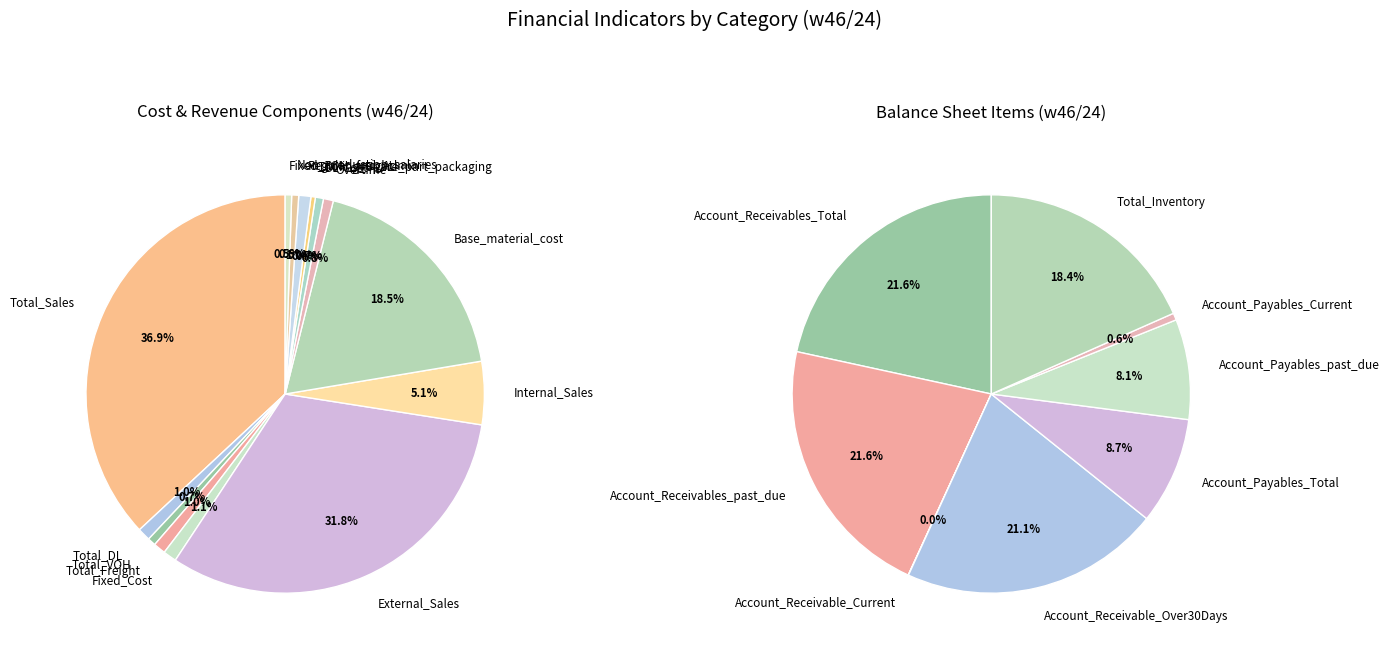

Which slice is the smallest?

Extraordinary_Expences